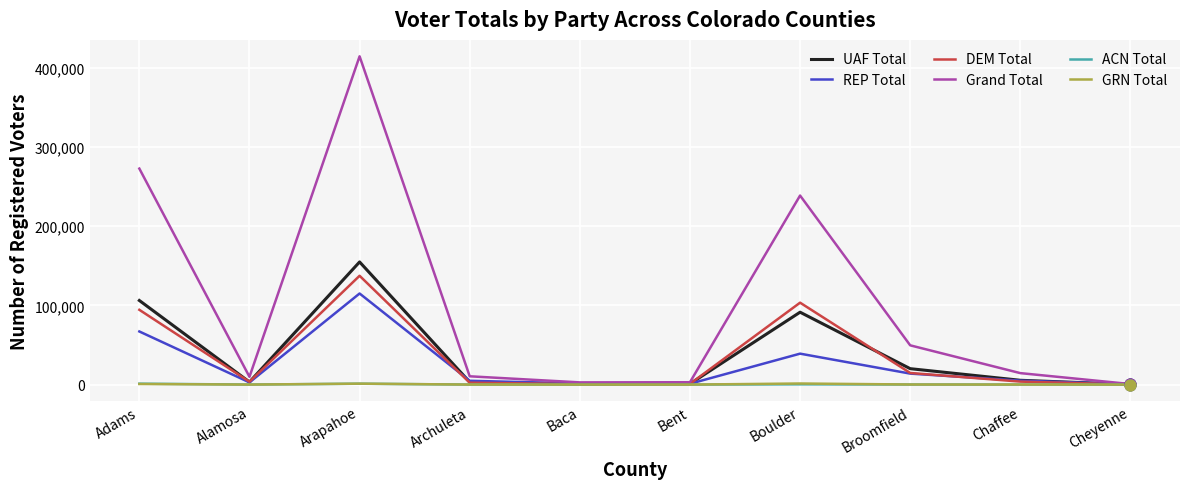

Which series has the largest total across all categories?

Grand Total